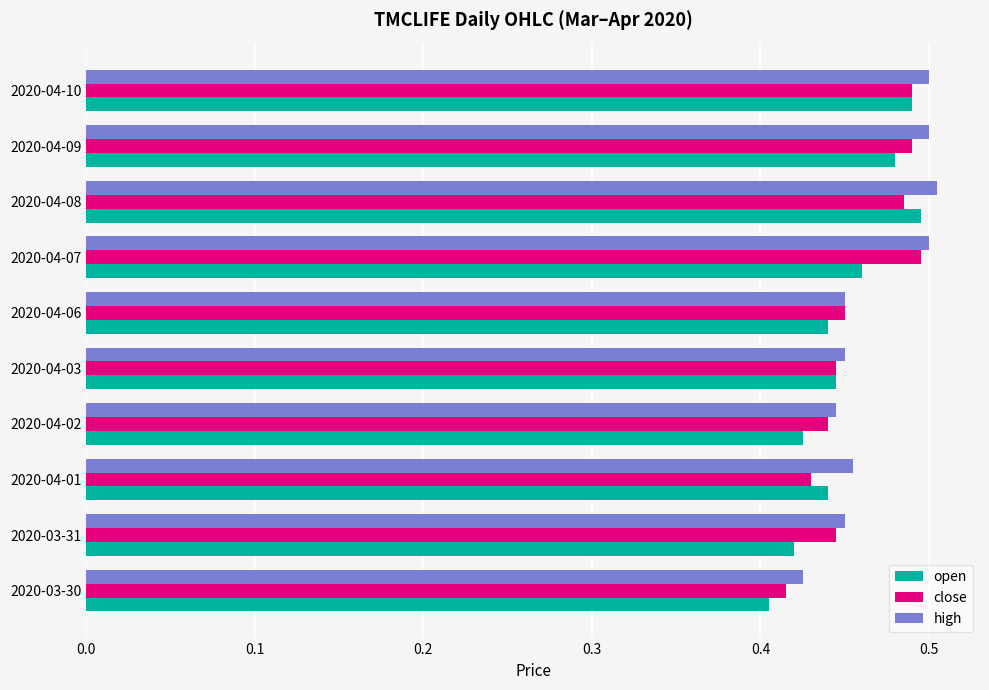

What are all the series names shown in the legend?

open, close, high